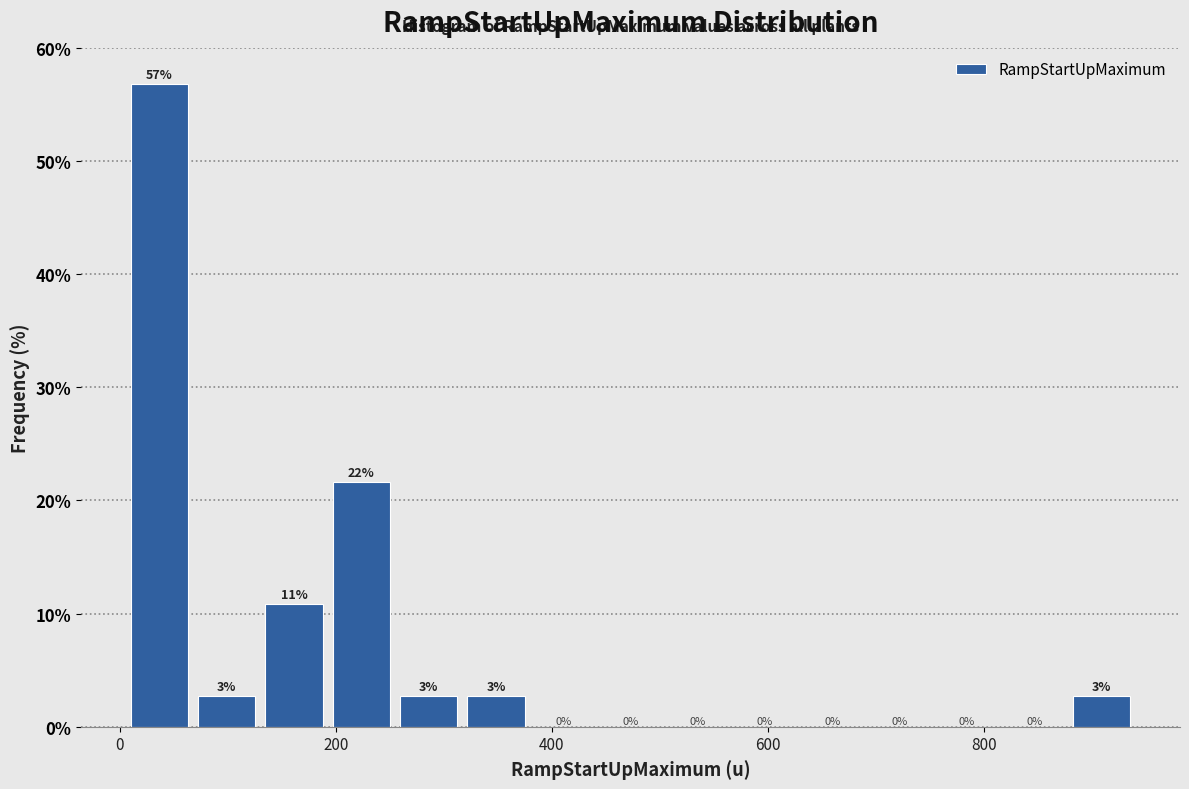

Read against the x-axis, roughly where is the centre of the tallest bar?

40